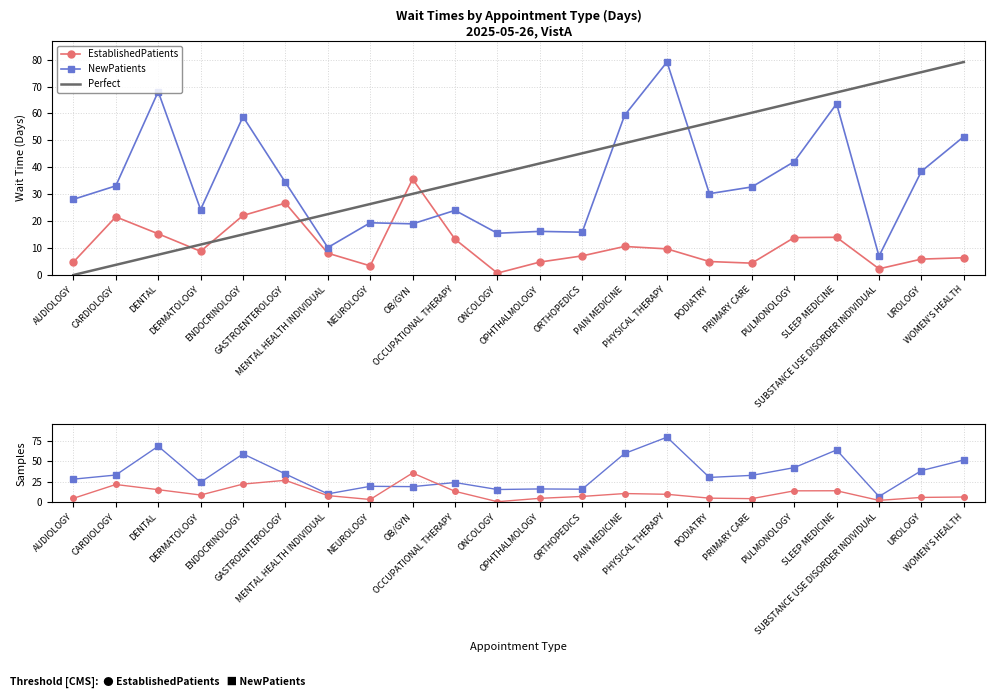

Which series changed the most between DERMATOLOGY and PHYSICAL THERAPY?

NewPatients